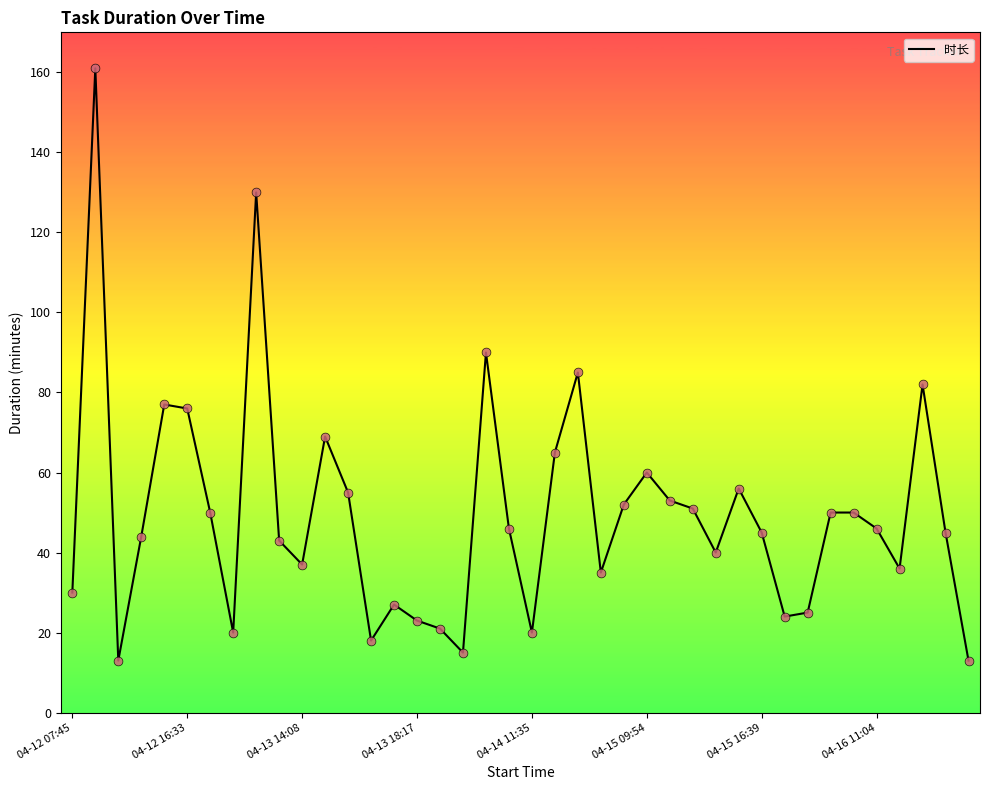

What is the greatest value displayed?

161